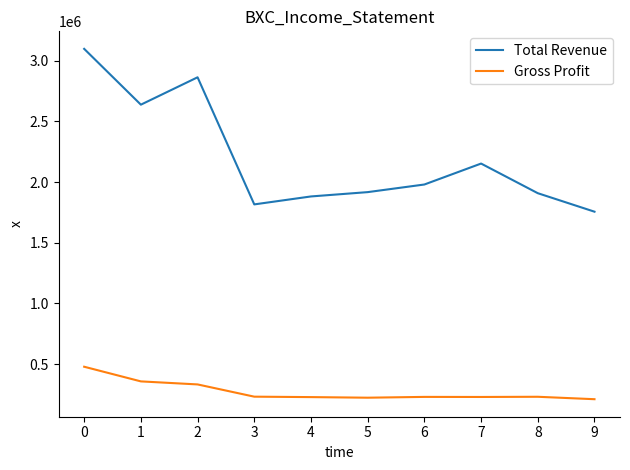

True or false: Total Revenue has more than 0 points higher than both neighbors.

True